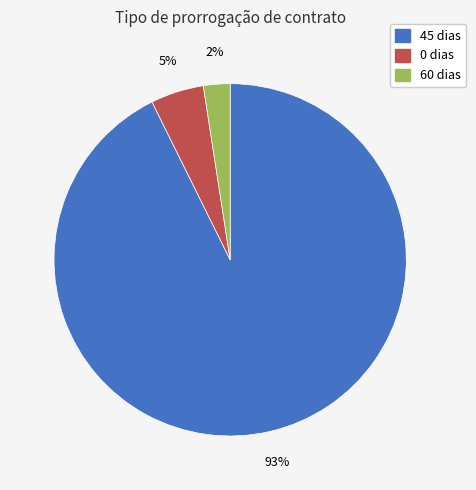

To the nearest percent, what is the average slice percentage?

33%